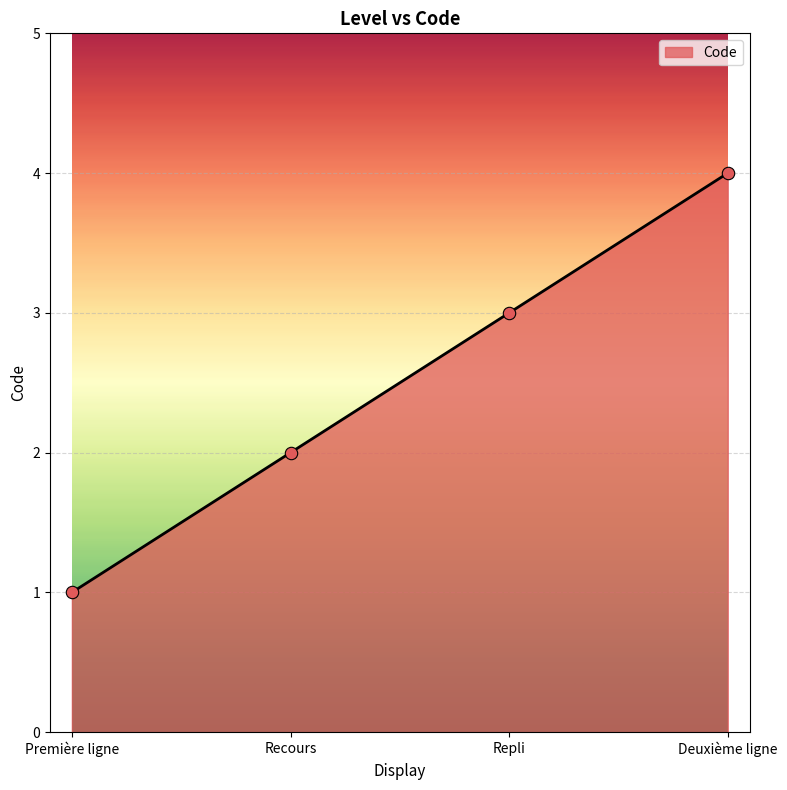

What is the ratio of the value at Deuxième ligne to the value at Première ligne?

4.0